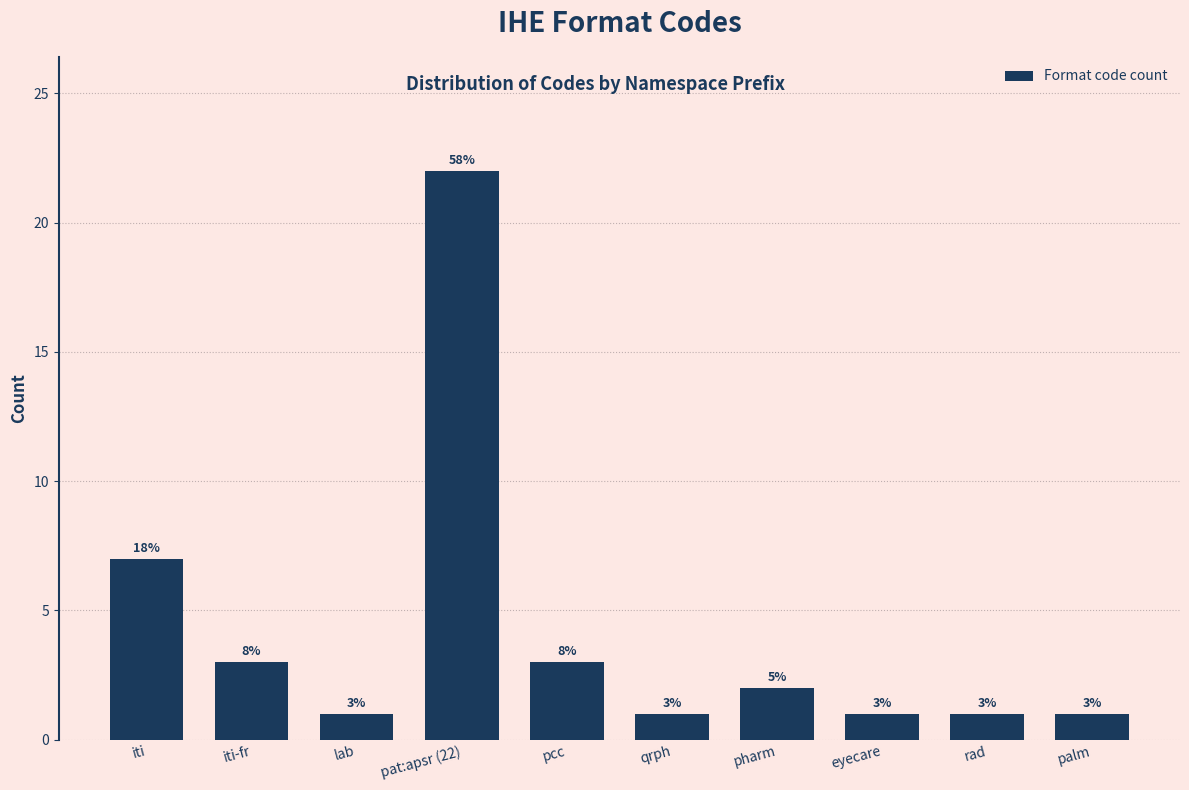

Reading right to left, what are all the values shown in this chart?

palm=1	rad=1	eyecare=1	pharm=2	qrph=1	pcc=3	pat:apsr (22)=22	lab=1	iti-fr=3	iti=7